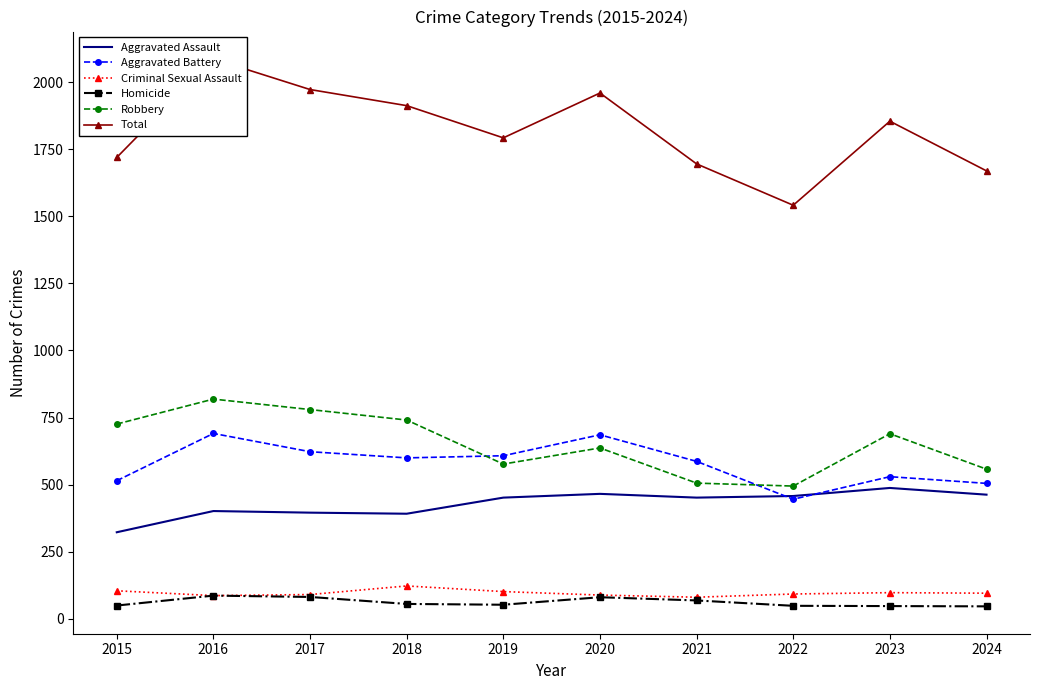

Reading right to left, extract all data points from this chart.

Aggravated Assault: 463	488	458	452	466	452	392	396	402	323
Aggravated Battery: 505	530	446	587	686	608	600	623	691	515
Criminal Sexual Assault: 96	98	93	81	89	102	123	91	87	105
Homicide: 47	48	49	69	81	53	56	82	87	50
Robbery: 558	690	495	506	637	577	741	780	819	726
Total: 1669	1854	1541	1695	1959	1792	1912	1972	2086	1719